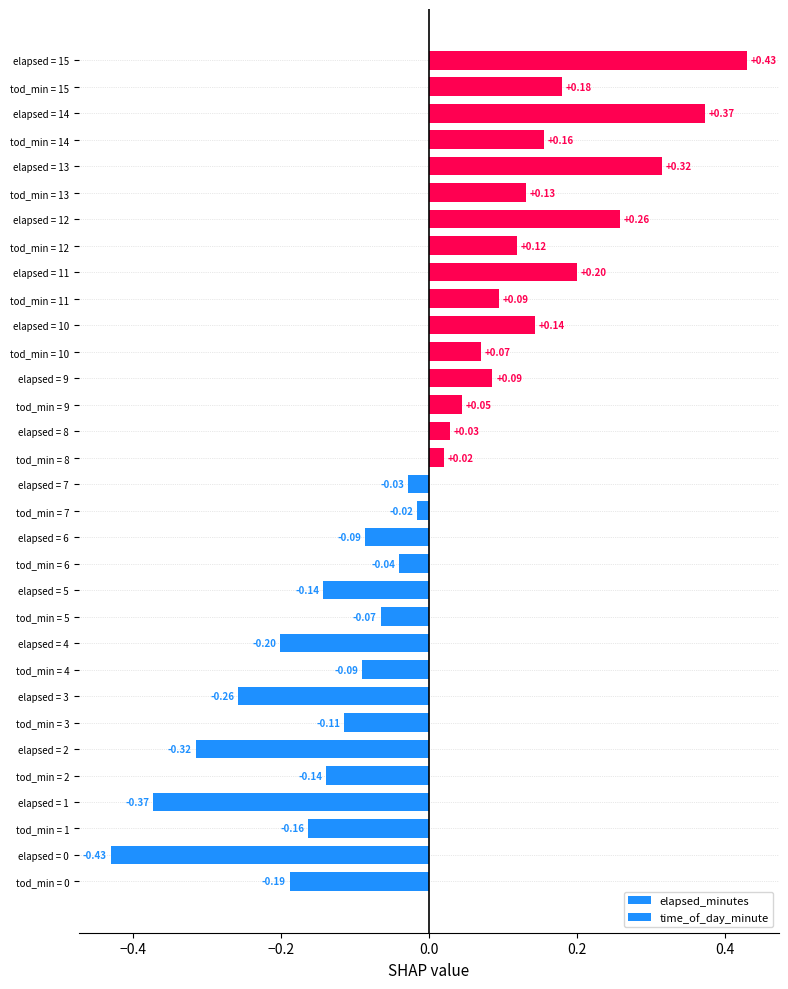

How many values in the elapsed_minutes series are below 0?

8